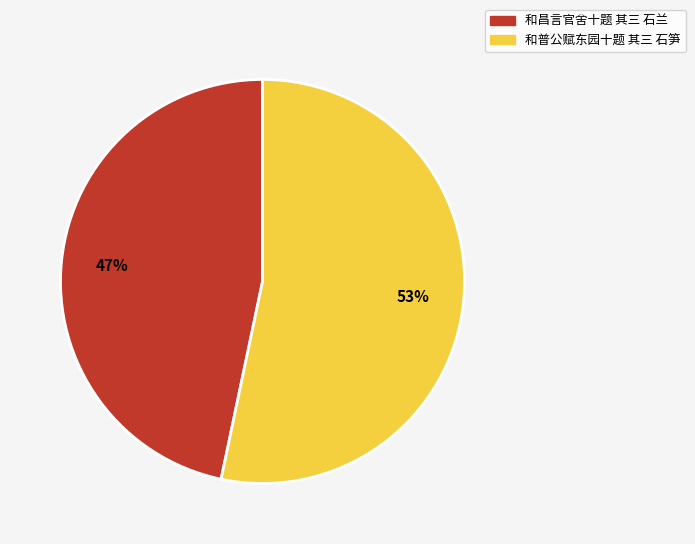

To the nearest percent, what is the average slice percentage?

50%